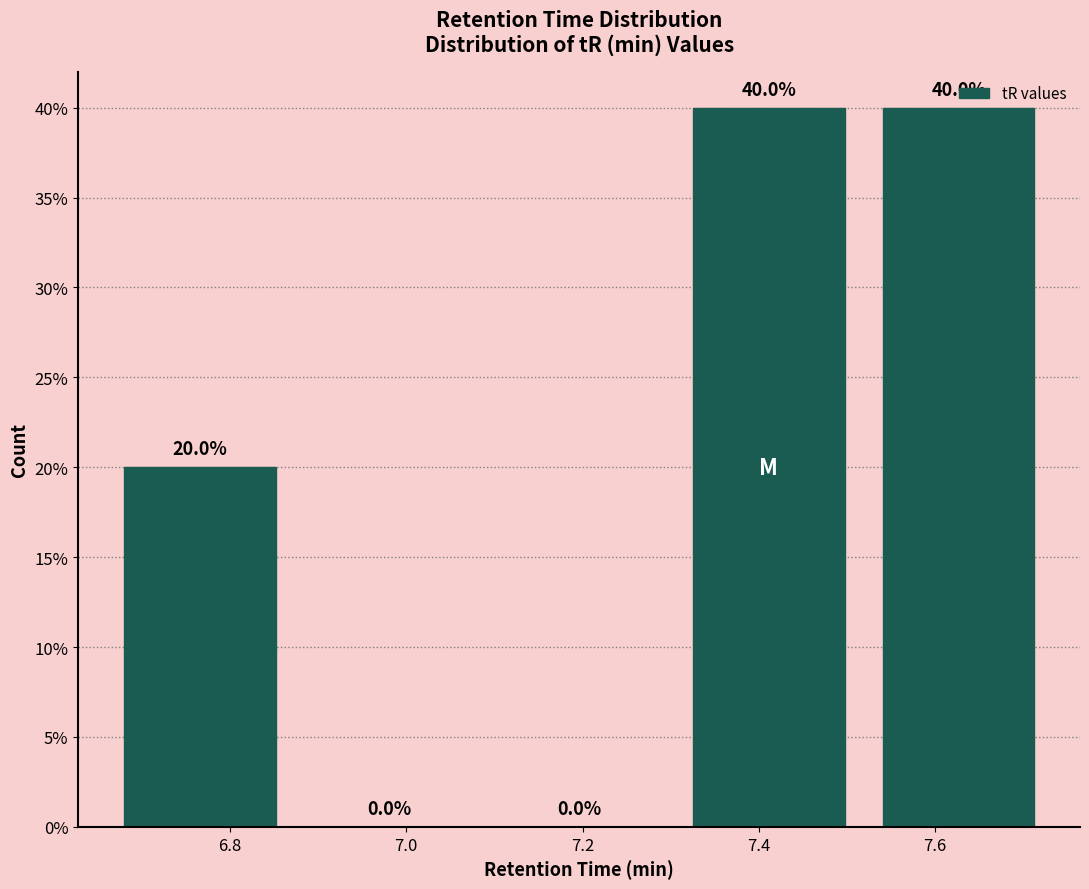

Reading left to right, transcribe this chart: for each bar, give the range it covers on the x-axis and its height. The bar edges are not printed on the chart, so give them approximately, as read against the axis.

6.66 to 6.88: 20.0
6.88 to 7.08: 0.0
7.08 to 7.30: 0.0
7.30 to 7.52: 40.0
7.52 to 7.74: 40.0